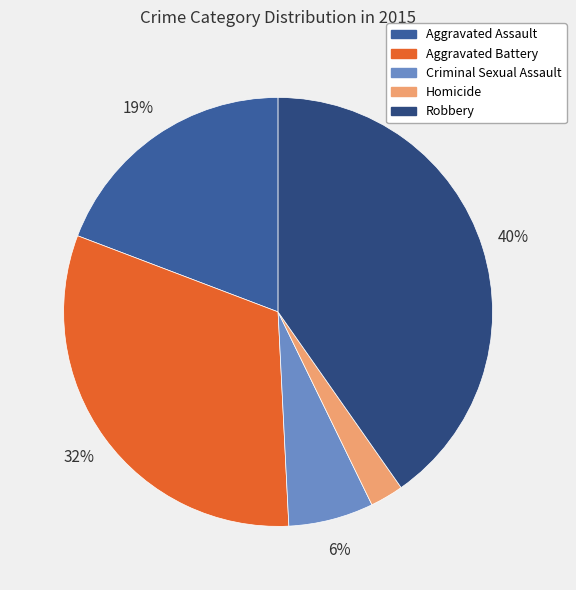

To the nearest percent, what percentage of the pie is Robbery?

40%